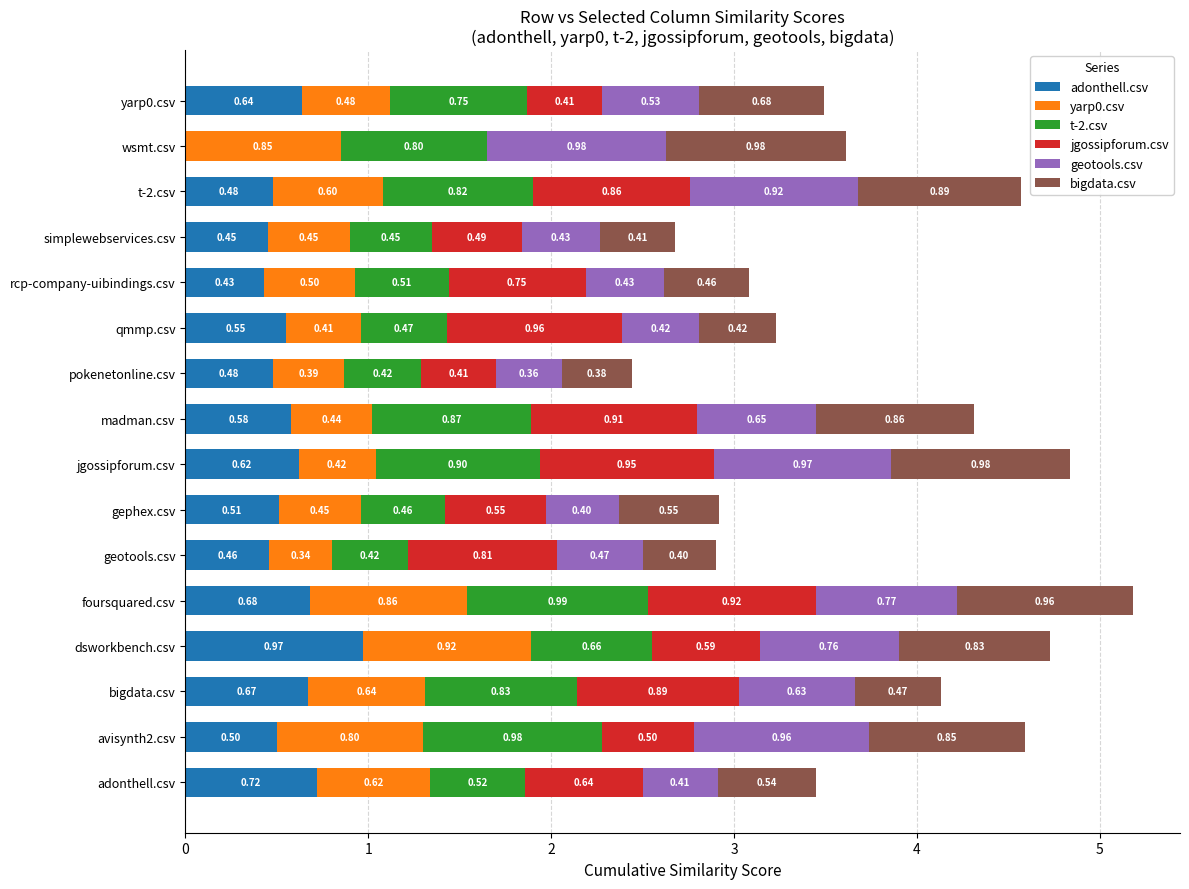

At which category is the sum across all series the highest?

foursquared.csv